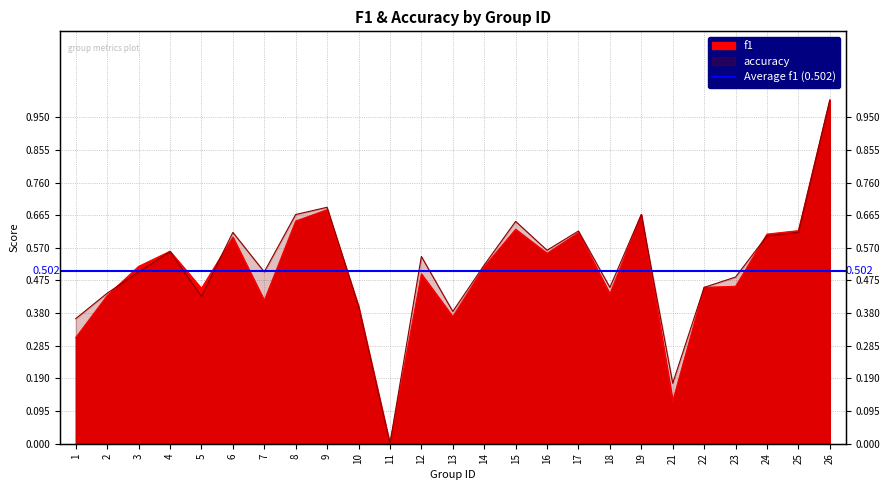

What is the value of the accuracy point at the 1st from the left?

0.4